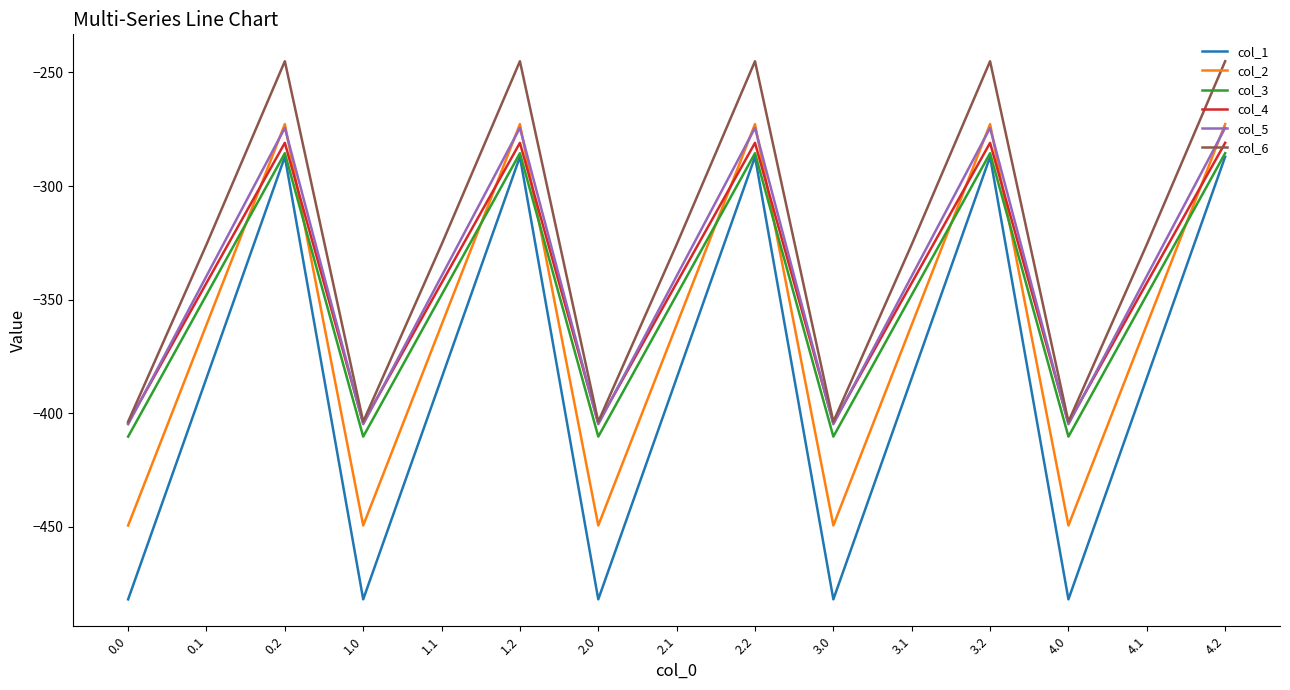

True or false: col_2 and col_1 cross at least once.

False